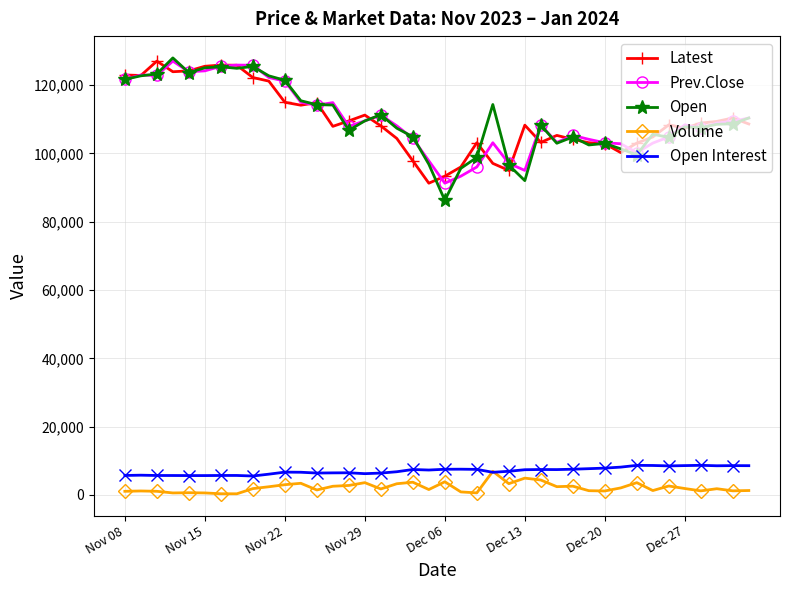

What is the greatest value displayed?

128000